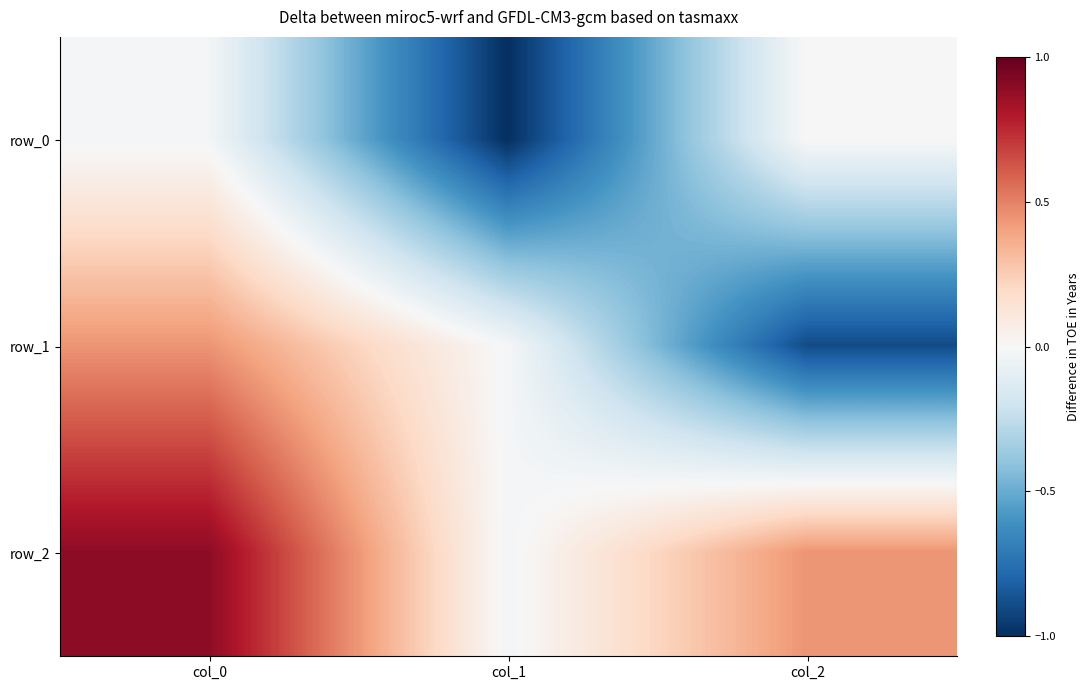

Rank the series at col_0 from highest to lowest value.

row_2, row_1, row_0